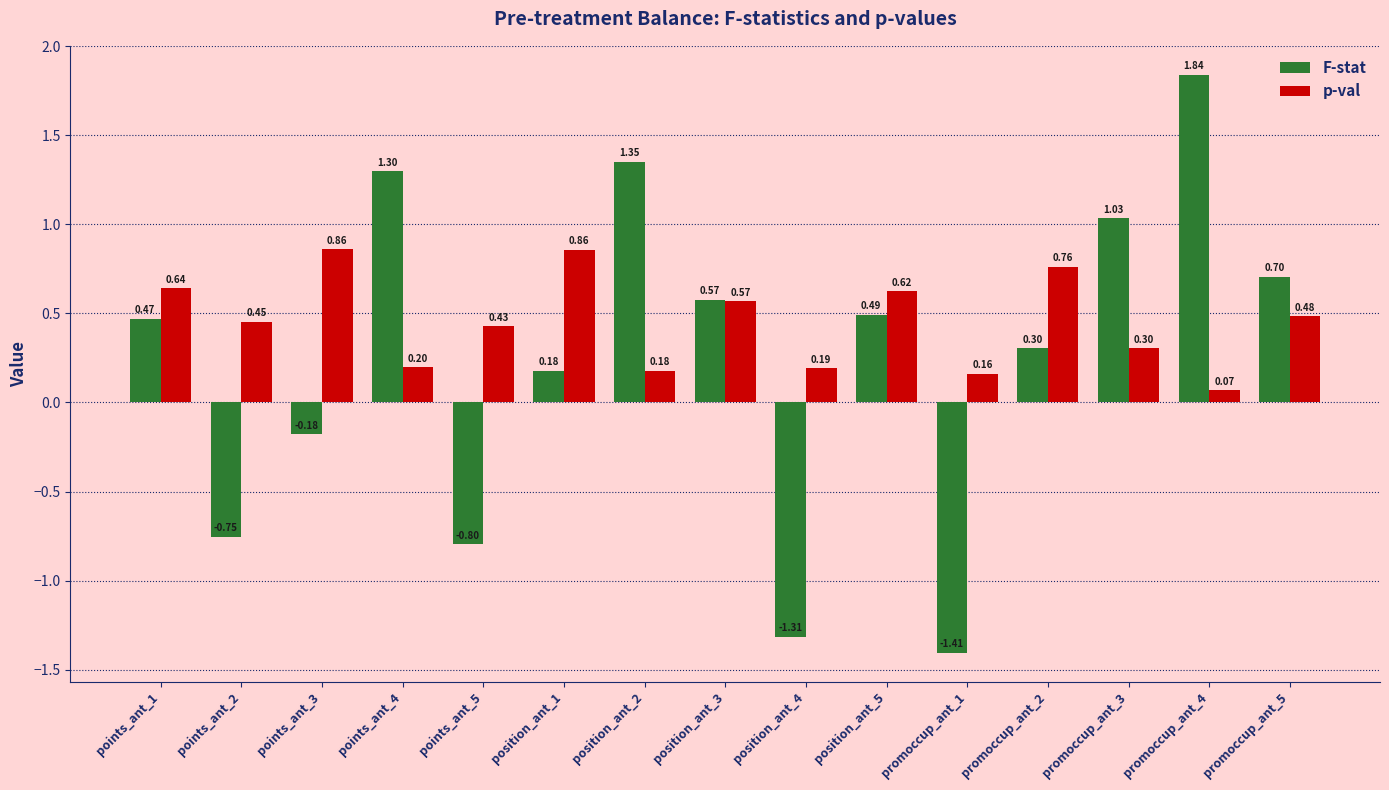

Which category has the highest value in the F-stat series?

promoccup_ant_4